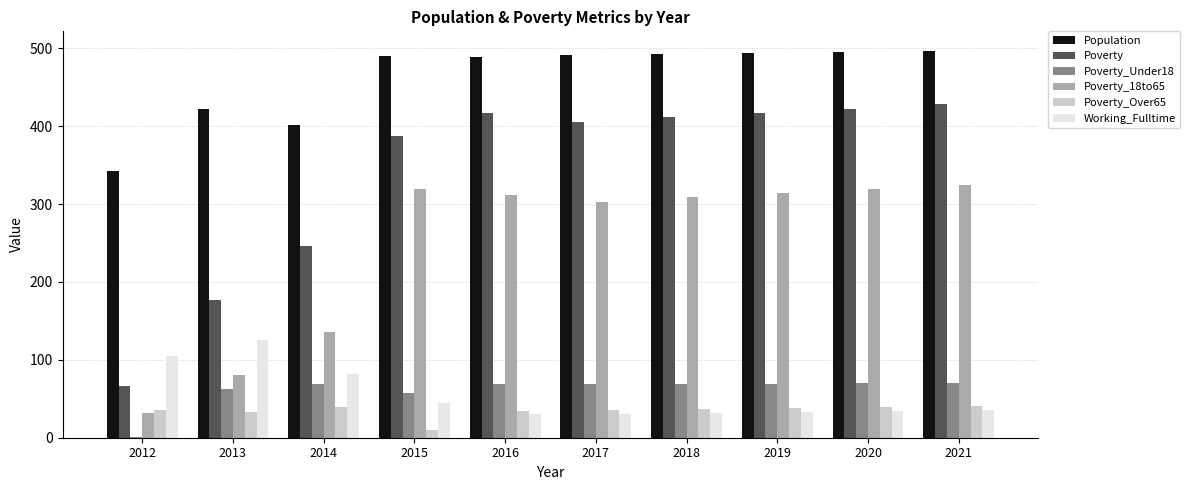

True or false: Population has a value of 762 at 2021.

False